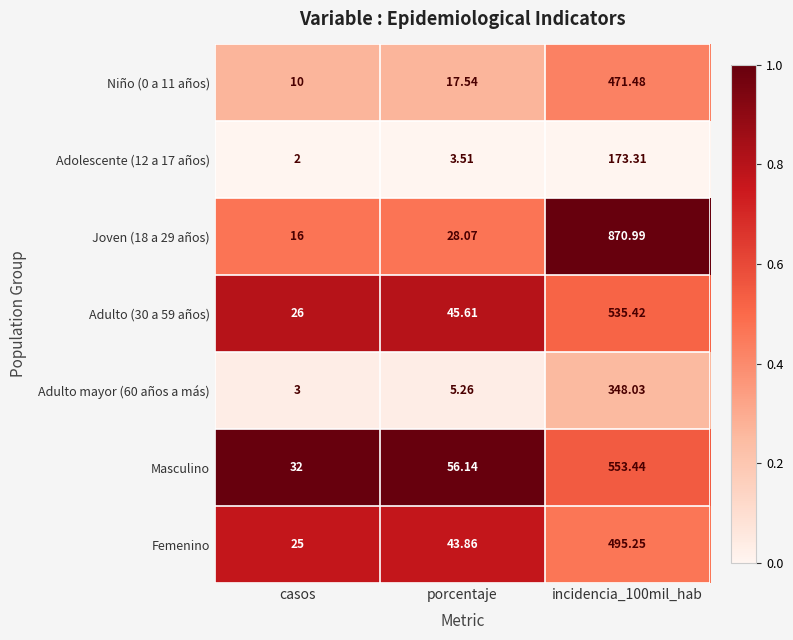

Is the value of Joven (18 a 29 años) at casos greater than the value of Niño (0 a 11 años) at casos?

Yes